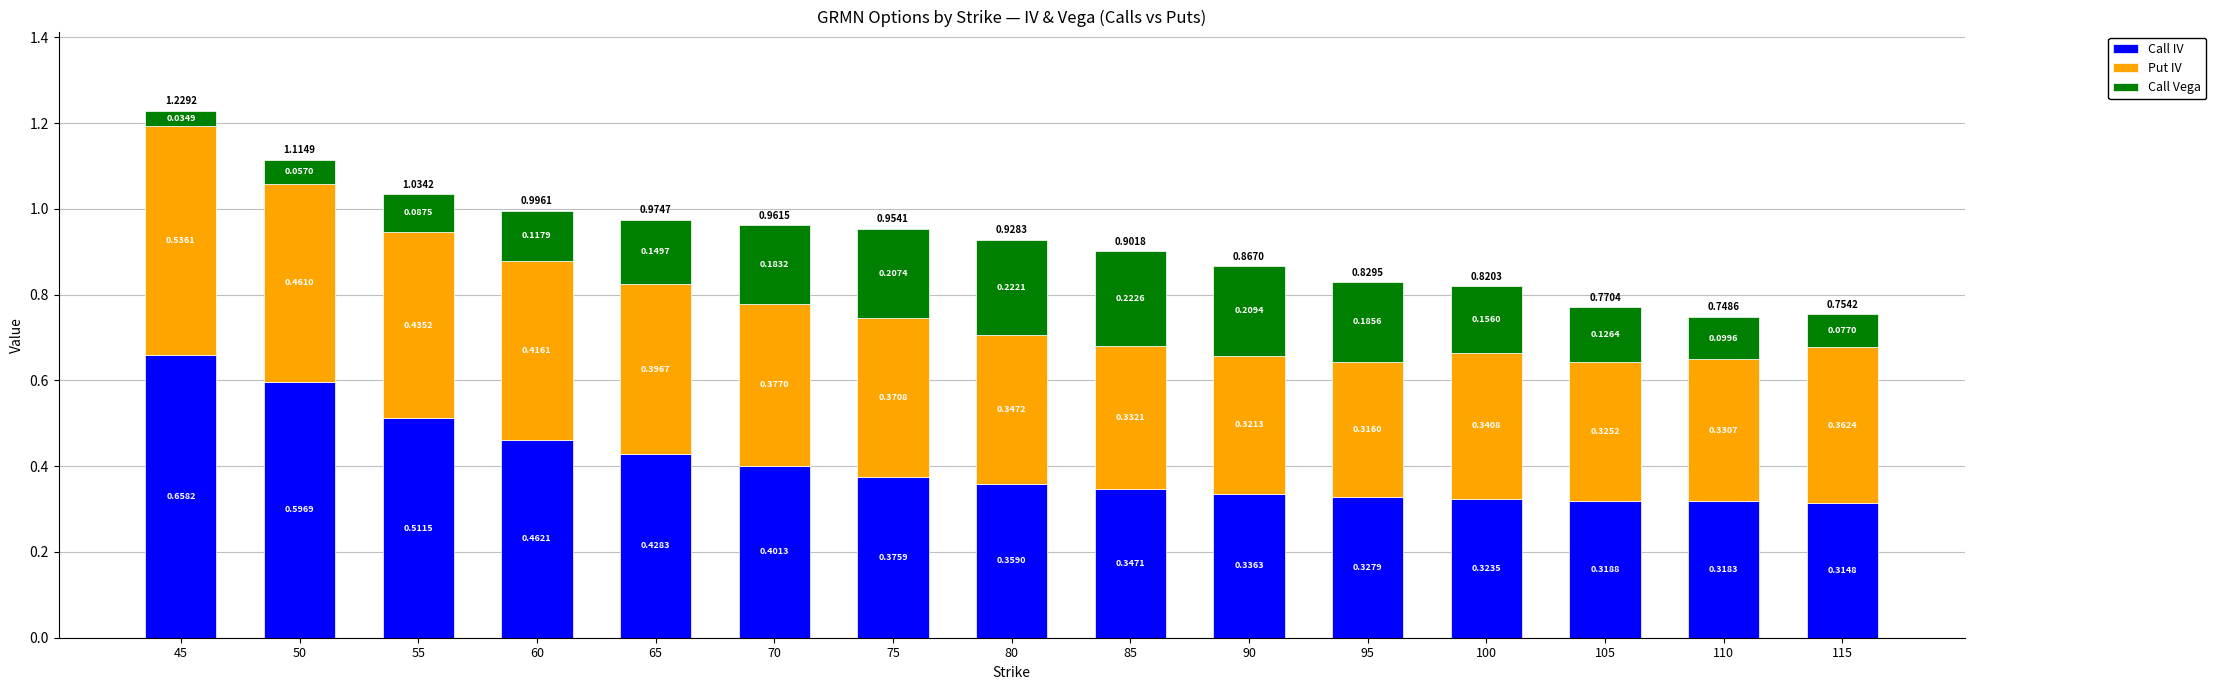

Rank the categories by Call IV value from lowest to highest.

115, 110, 105, 100, 95, 90, 85, 80, 75, 70, 65, 60, 55, 50, 45